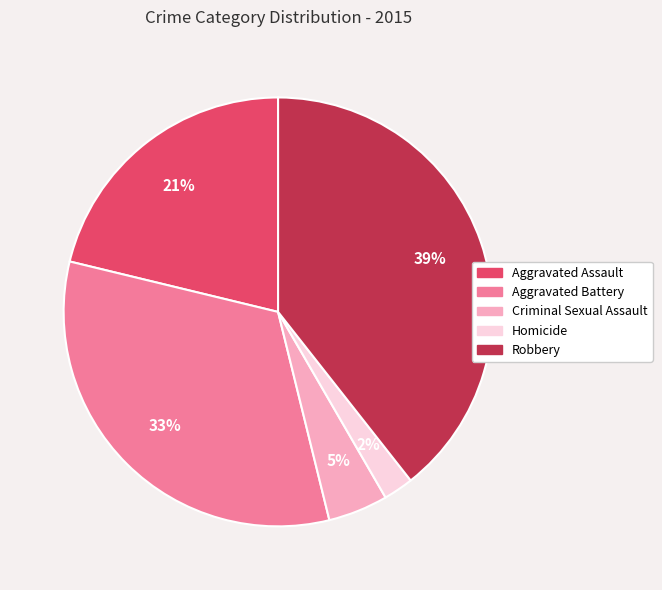

Do Aggravated Assault and Homicide together represent more than half of the pie?

No